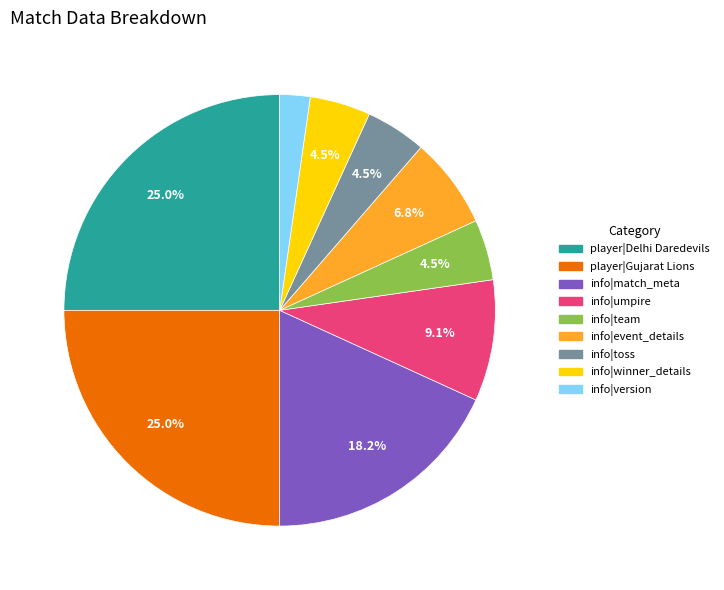

Approximately how many times larger is the value at info|team compared to info|version?

2.0